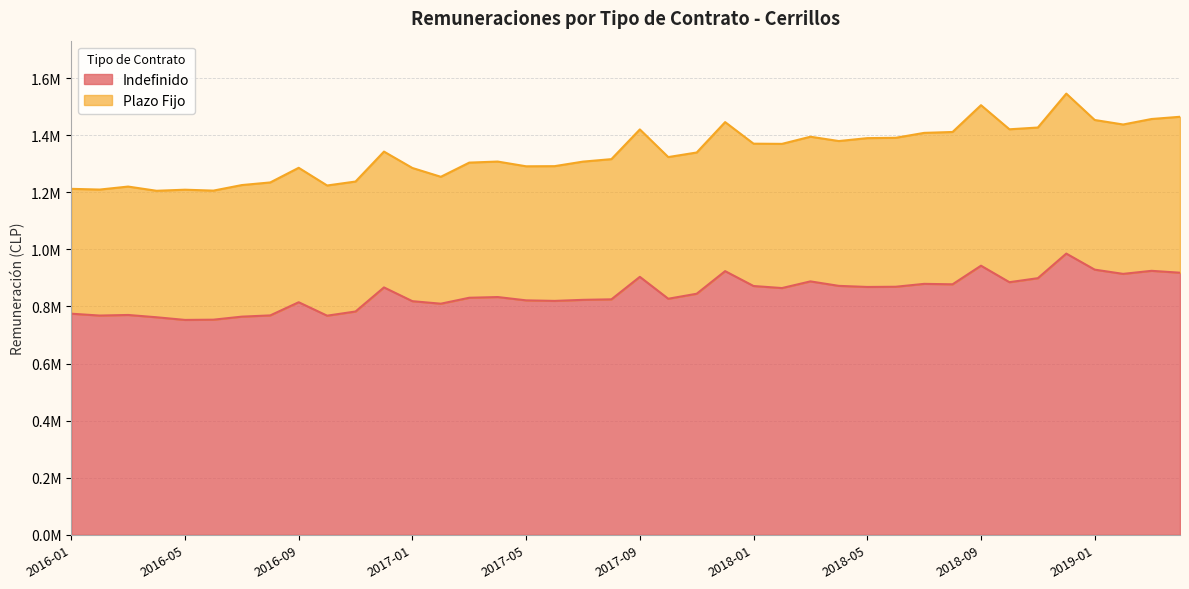

What is the greatest value displayed?

985097